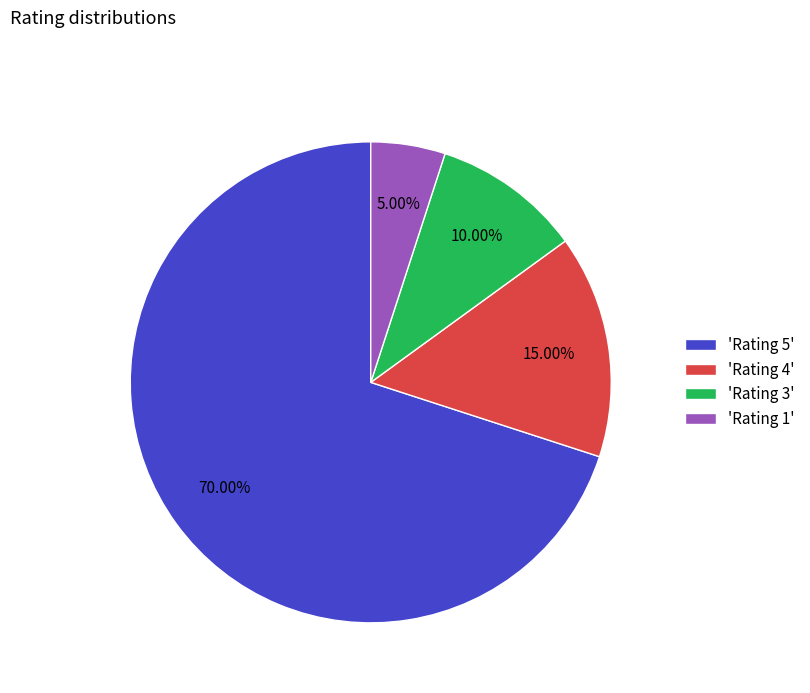

Which slice is the smallest?

'Rating 1'